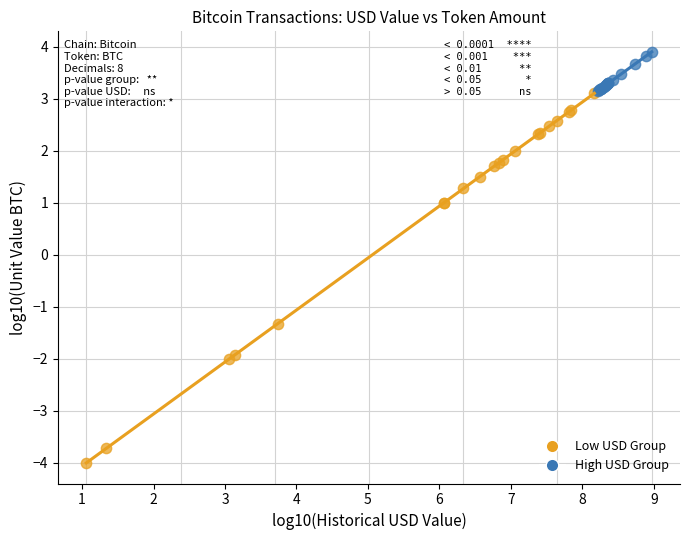

Which series reaches the maximum Y coordinate?

High USD Group